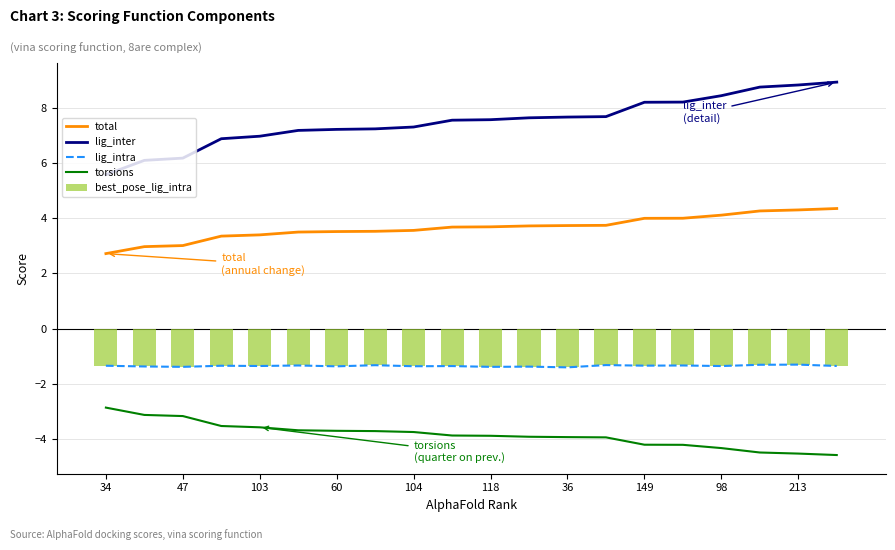

Reading left to right, what are all the values shown in this chart?

total: 2.7	3.0	3.0	3.3	3.4	3.5	3.5	3.5	3.6	3.7	3.7	3.7	3.7	3.7	4.0	4.0	4.1	4.3	4.3	4.3
lig_inter: 5.6	6.1	6.2	6.9	7.0	7.2	7.2	7.2	7.3	7.5	7.6	7.6	7.7	7.7	8.2	8.2	8.4	8.7	8.8	8.9
lig_intra: -1.3	-1.4	-1.4	-1.3	-1.4	-1.3	-1.4	-1.3	-1.4	-1.4	-1.4	-1.4	-1.4	-1.3	-1.3	-1.3	-1.4	-1.3	-1.3	-1.4
torsions: -2.9	-3.1	-3.2	-3.5	-3.6	-3.7	-3.7	-3.7	-3.7	-3.9	-3.9	-3.9	-3.9	-3.9	-4.2	-4.2	-4.3	-4.5	-4.5	-4.6
best_pose_lig_intra: -1.3	-1.4	-1.4	-1.3	-1.4	-1.3	-1.4	-1.3	-1.4	-1.4	-1.4	-1.4	-1.4	-1.3	-1.3	-1.3	-1.4	-1.3	-1.3	-1.4